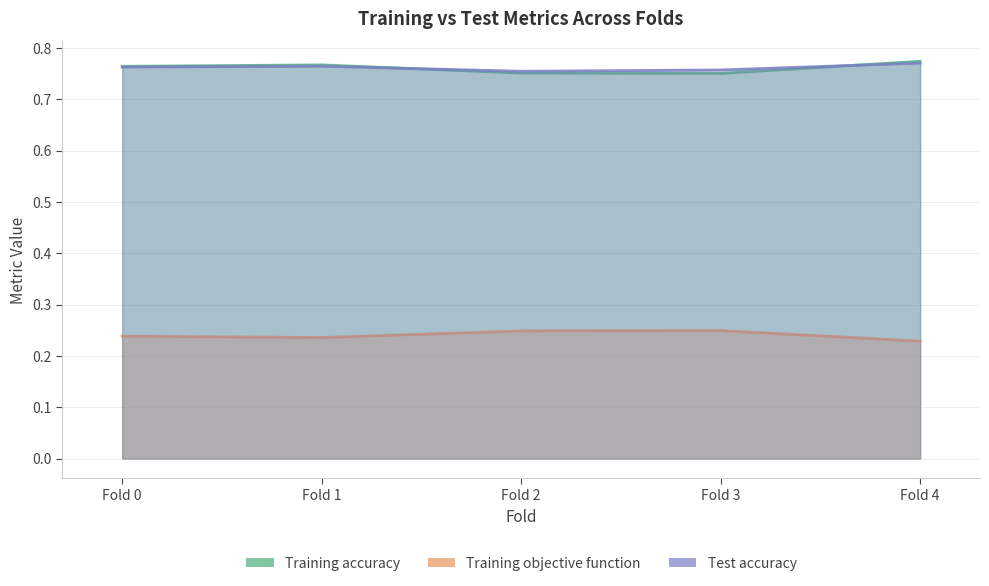

Between Fold 3 and Fold 4, which series saw the biggest shift?

Training accuracy